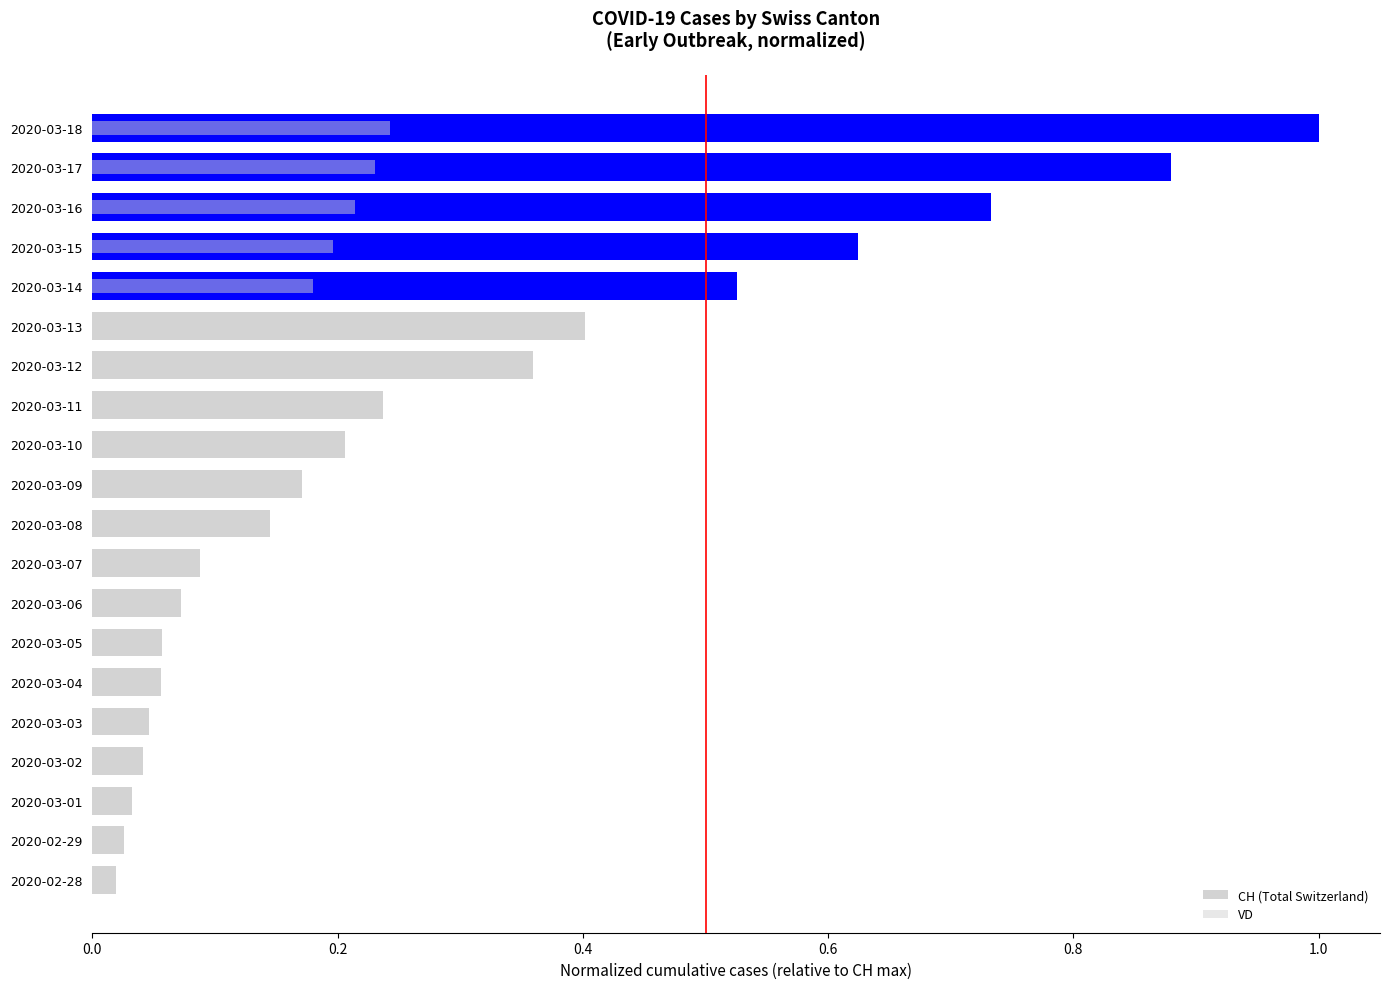

List the series in order of their overall mean, lowest first.

VD, CH (Total Switzerland)